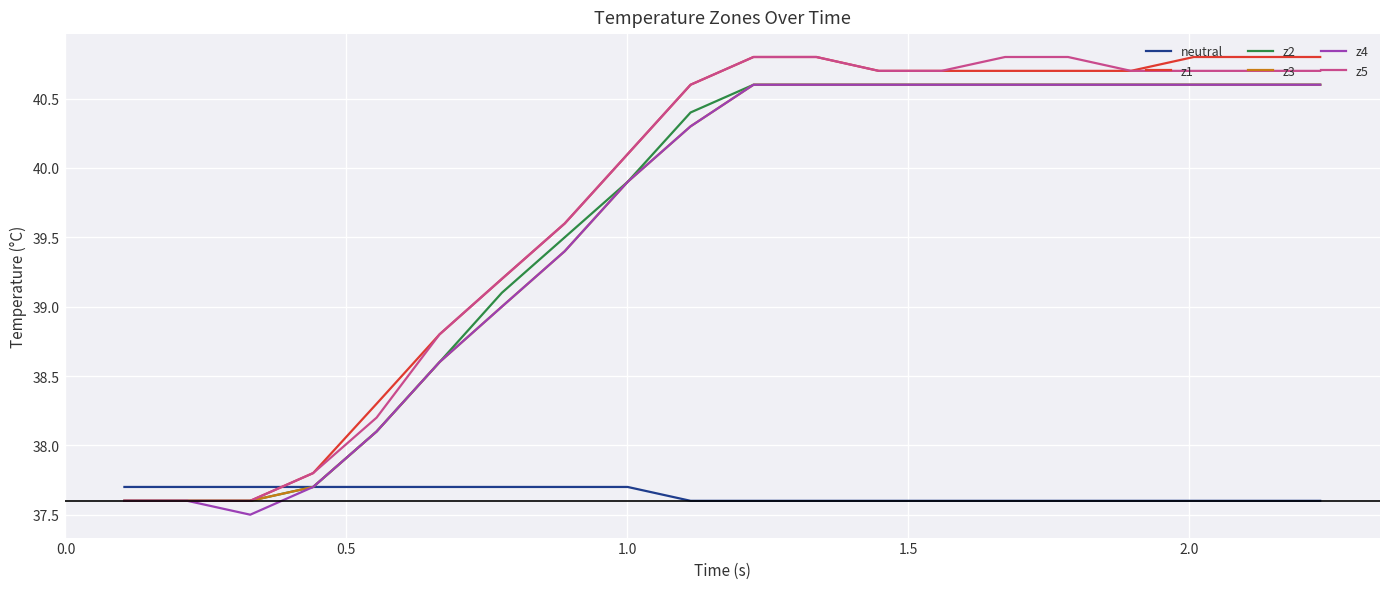

True or false: neutral and z5 cross at least once.

True